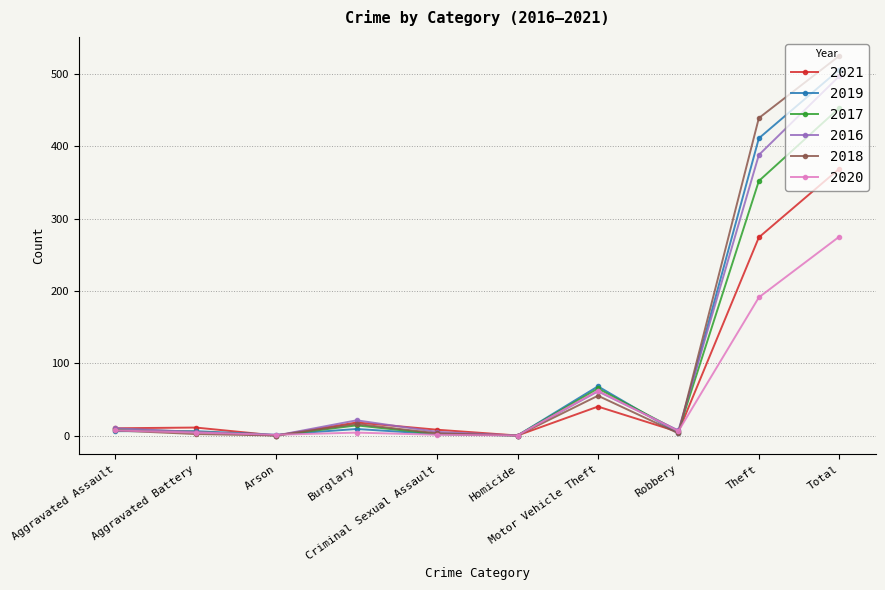

True or false: 2018 has a value of 0 at Arson.

True